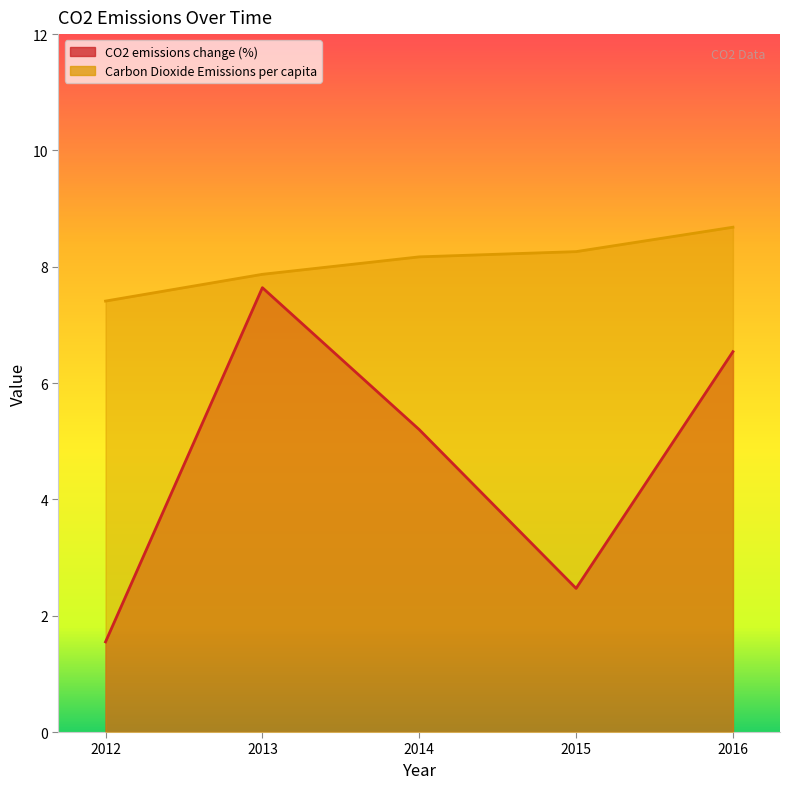

What is the difference between the second highest and second lowest values in the CO2 emissions change (%) series?

4.1